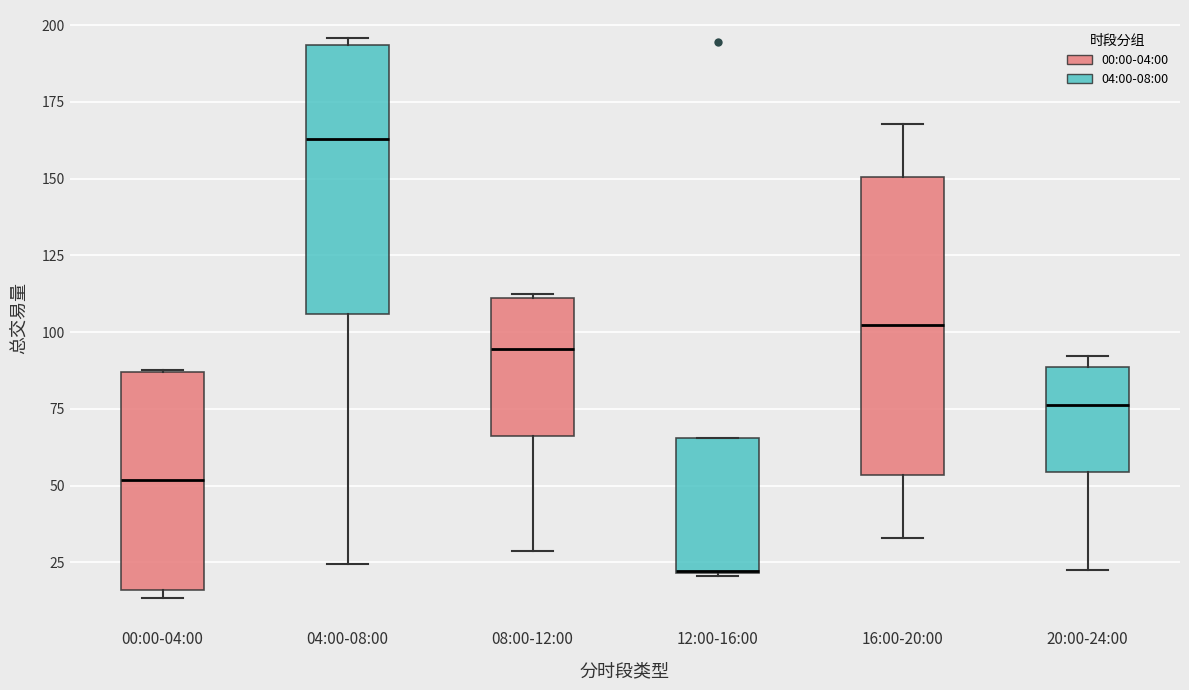

Which box is the tallest, from its lower edge to its upper edge?

16:00-20:00